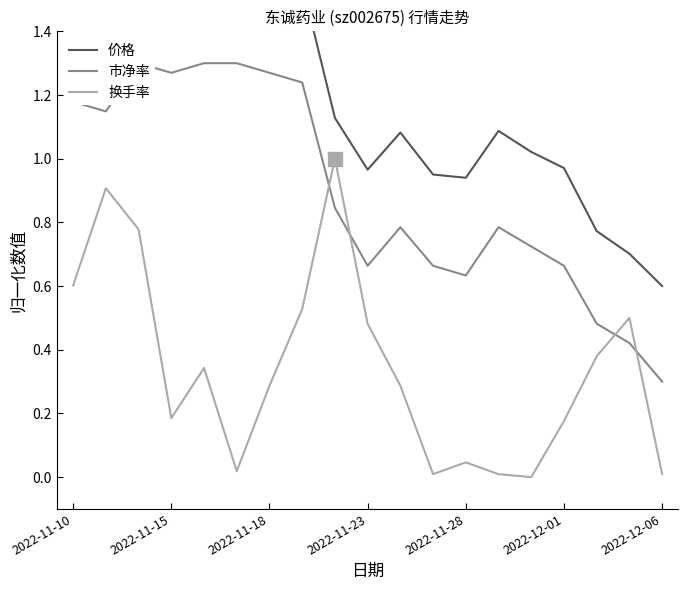

Does the chart display data point markers on the line(s)?

No